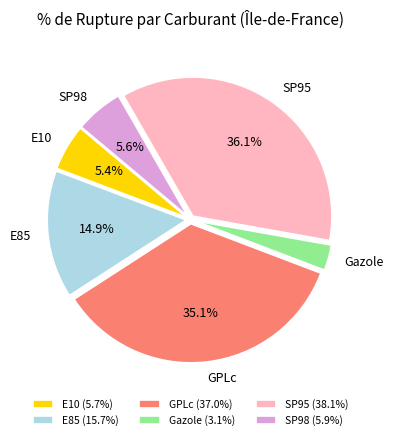

To the nearest percent, what is the combined percentage of SP98 and Gazole?

9%